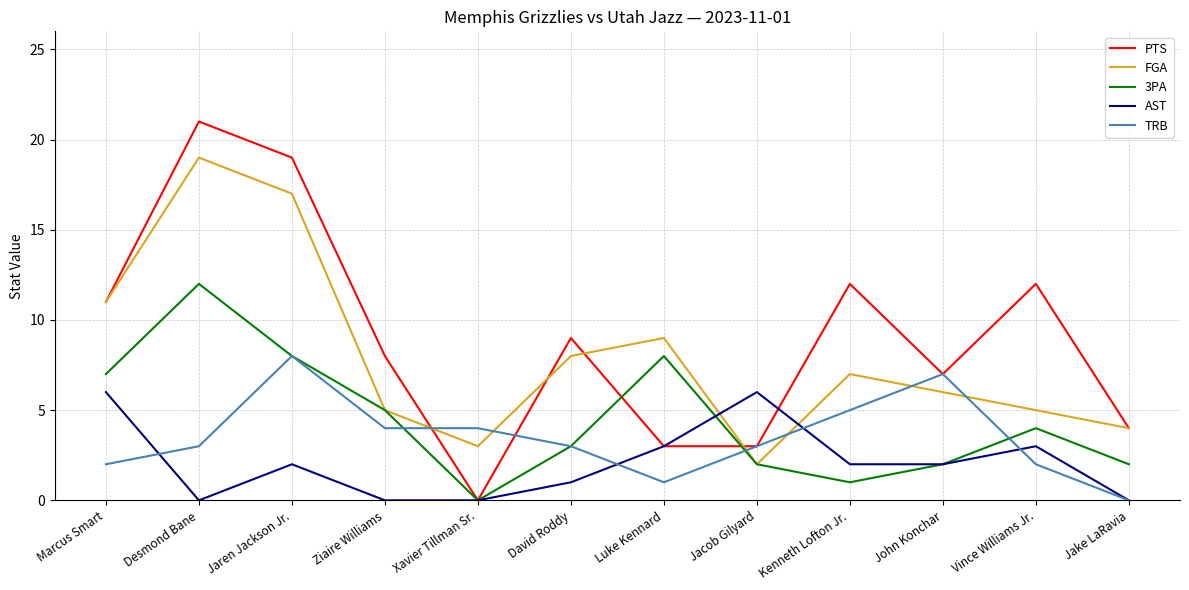

Rank the series by their maximum value, from lowest to highest.

AST, TRB, 3PA, FGA, PTS